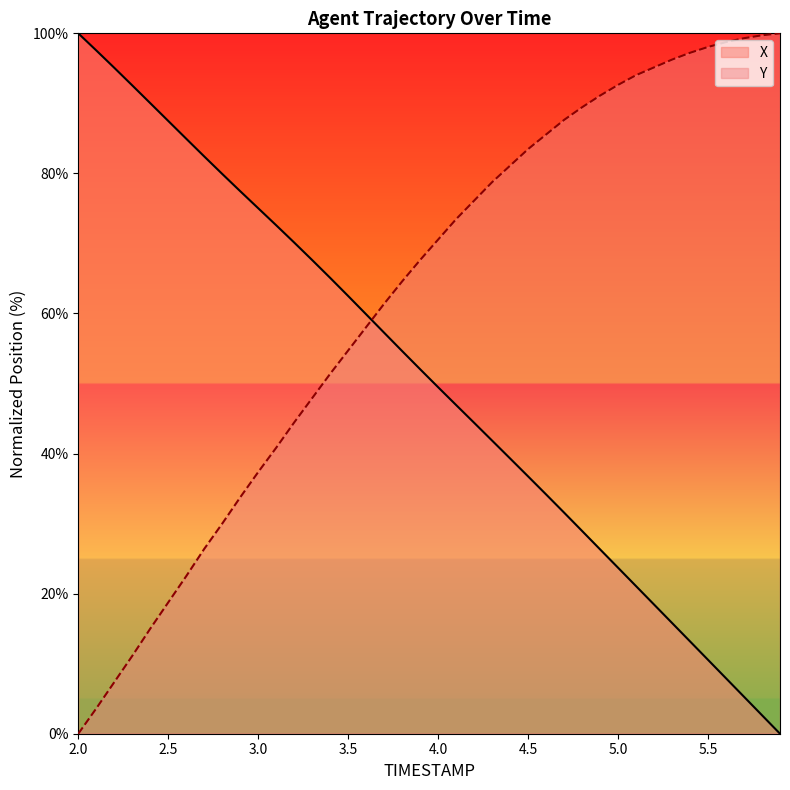

The Y series shows 48.3 at 4.5. True or false?

False